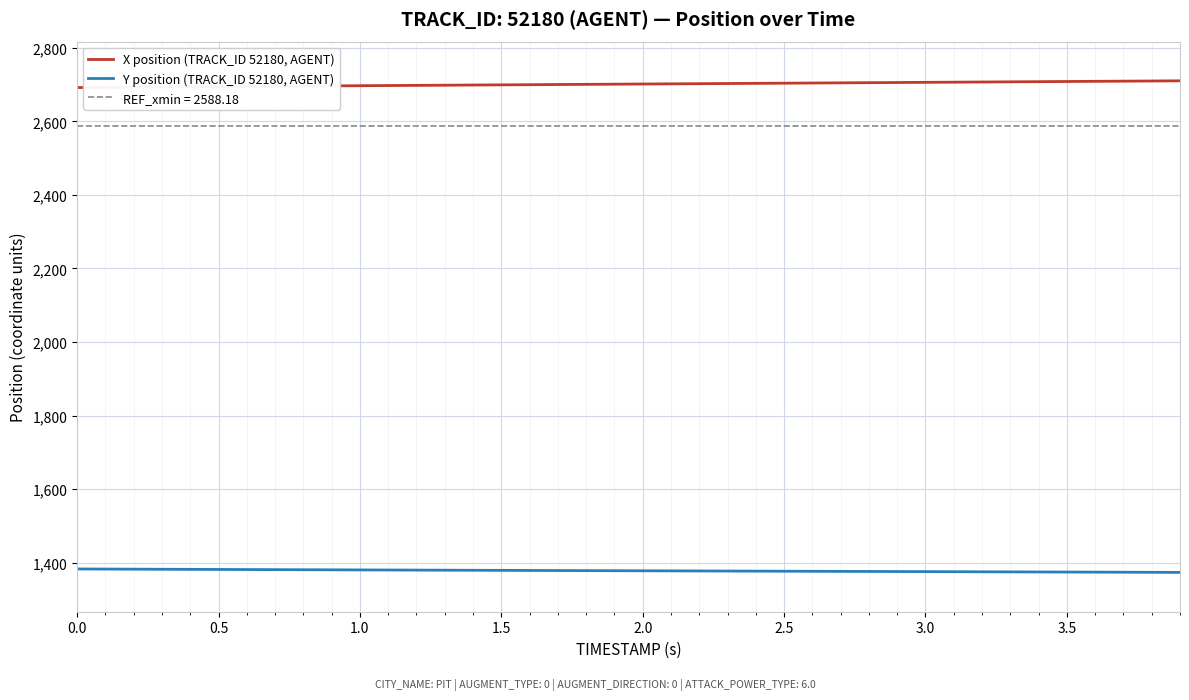

True or false: X position (TRACK_ID 52180, AGENT) and Y position (TRACK_ID 52180, AGENT) intersect in this chart.

False